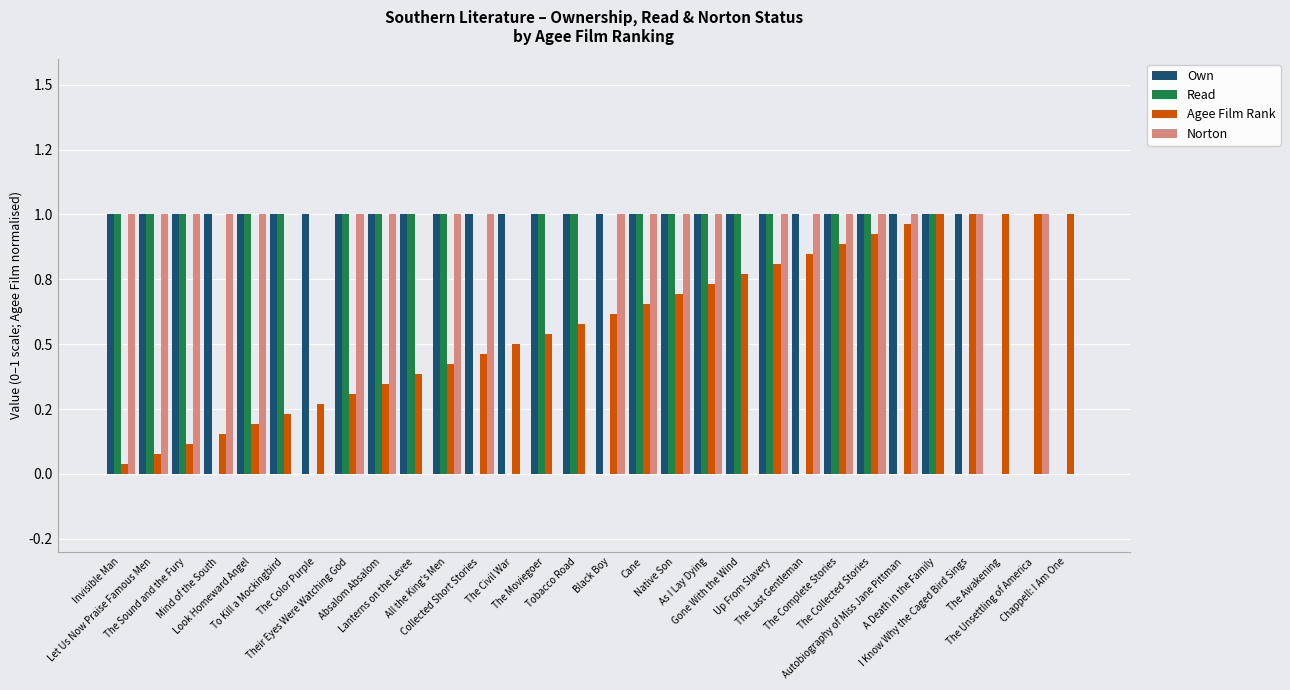

Where is Agee Film Rank nearest to the value 0?

Invisible Man